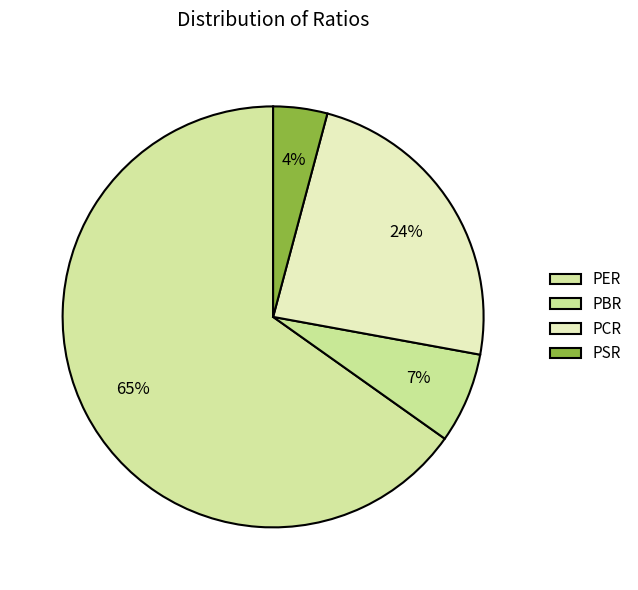

How many segments does this pie chart have?

4